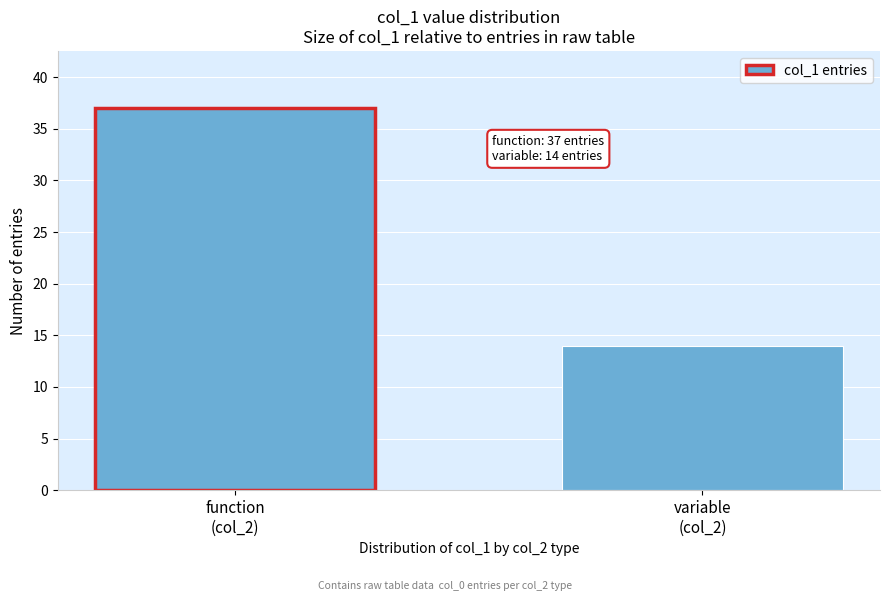

Reading left to right, list all the values displayed in this chart.

37	14